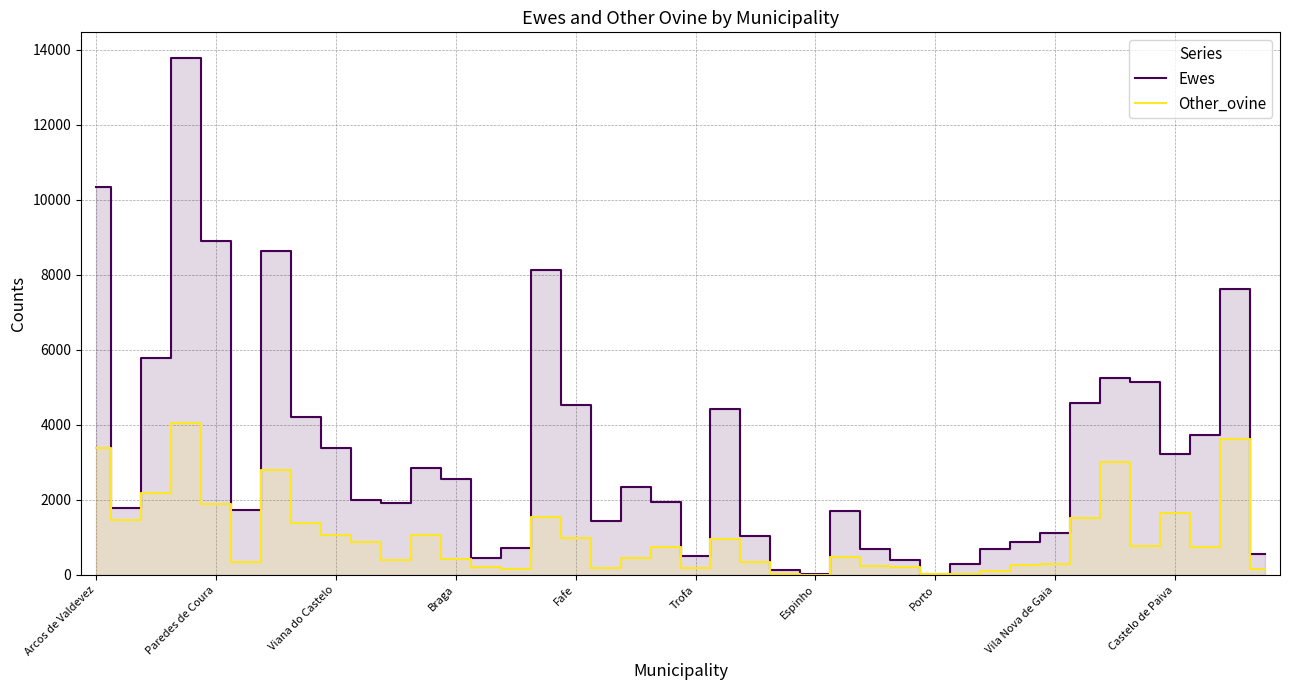

What is the sum of the Other_ovine values at 33 and 21?

2479